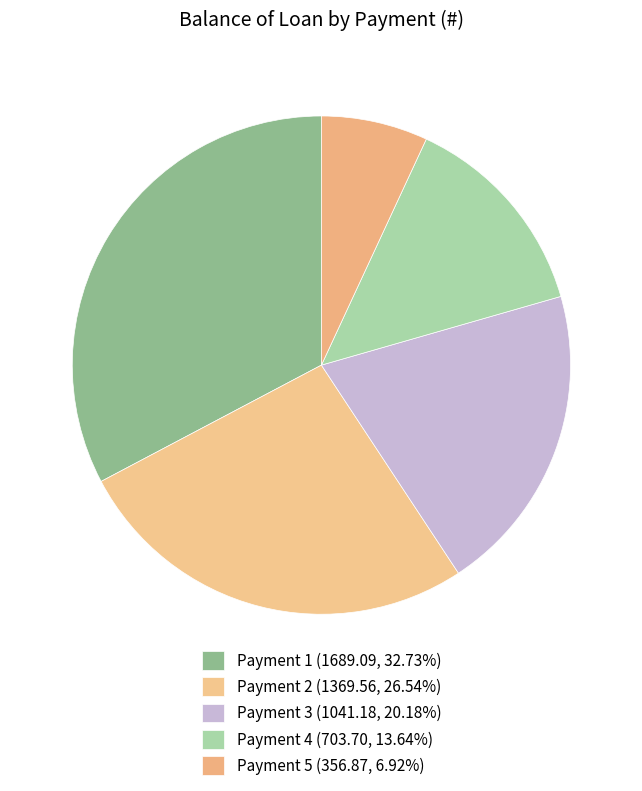

Is there any slice that represents more than half of the pie?

No